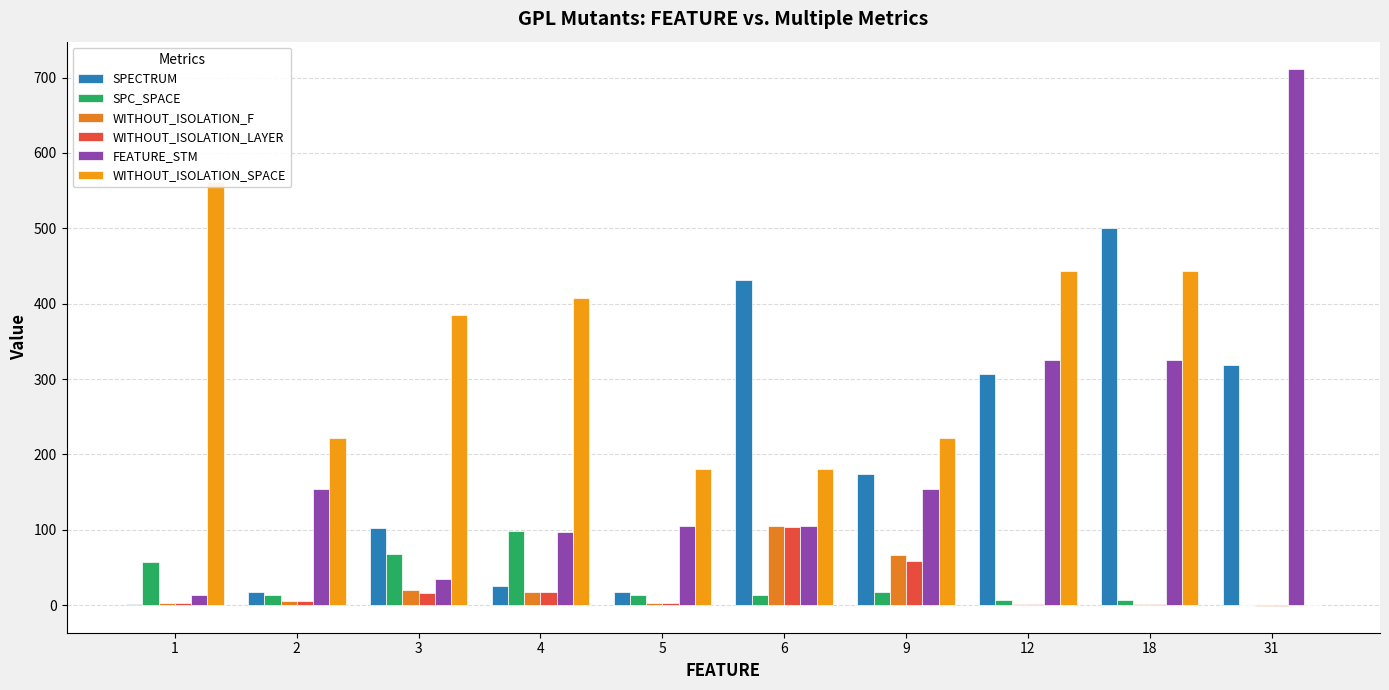

Reading left to right, list all the values displayed in this chart.

SPECTRUM: 1	17	102	25	18	432	174	307	500	319
SPC_SPACE: 57	14	68	98	13	13	18	7	7	0
WITHOUT_ISOLATION_F: 3	6	20	18	3	105	66	2	2	-1
WITHOUT_ISOLATION_LAYER: 3	5	16	17	3	104	59	2	2	-1
FEATURE_STM: 13	154	35	97	105	105	154	325	325	712
WITHOUT_ISOLATION_SPACE: 561	222	385	407	180	180	222	443	443	0